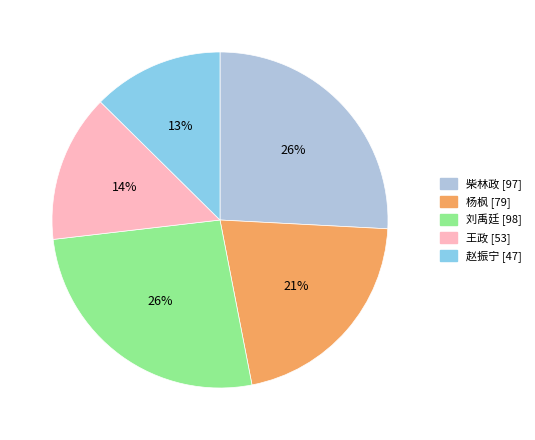

Between 王政 and 杨枫, which is larger?

杨枫